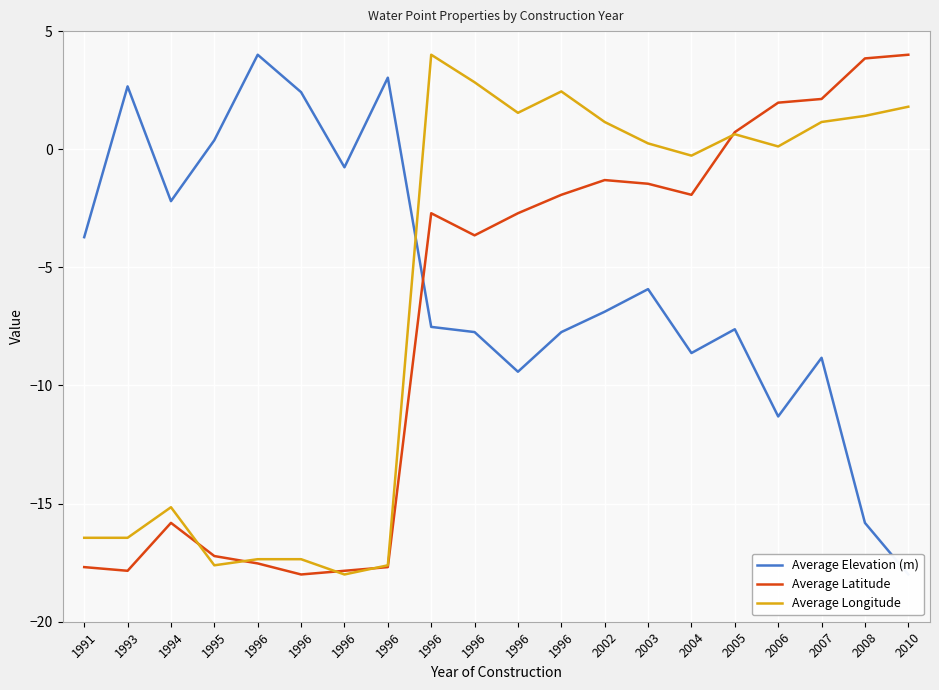

In Average Elevation (m), how many points are higher than both neighbors (excluding endpoints)?

6